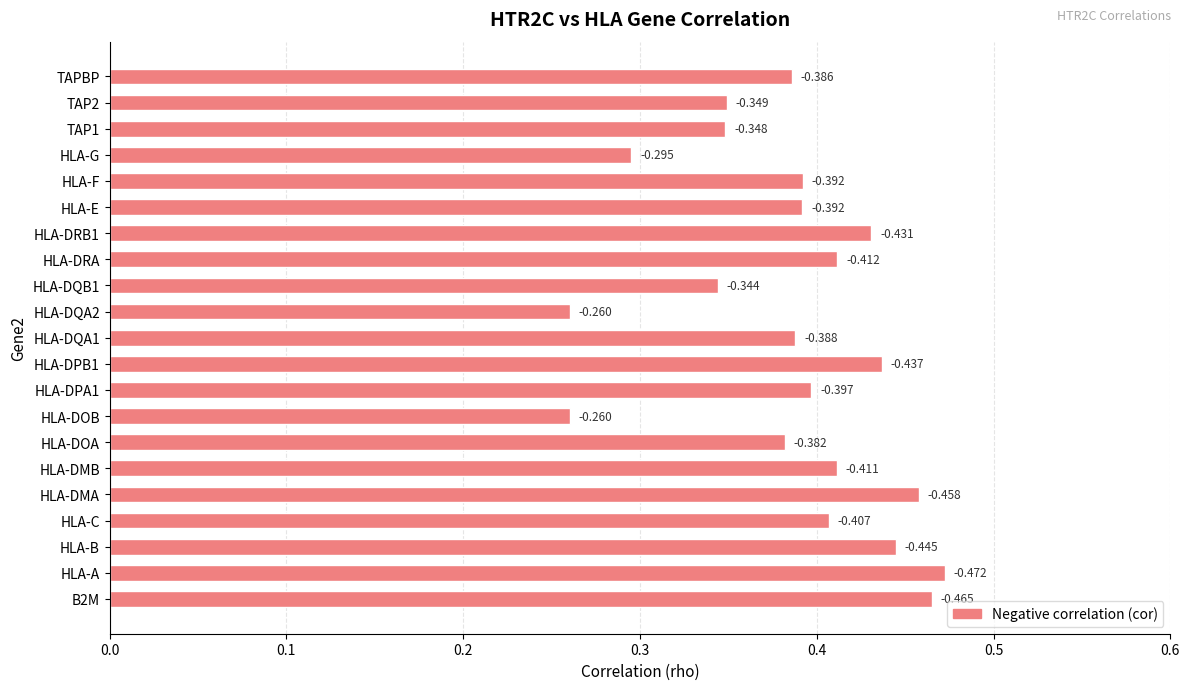

What is the average value?

0.4